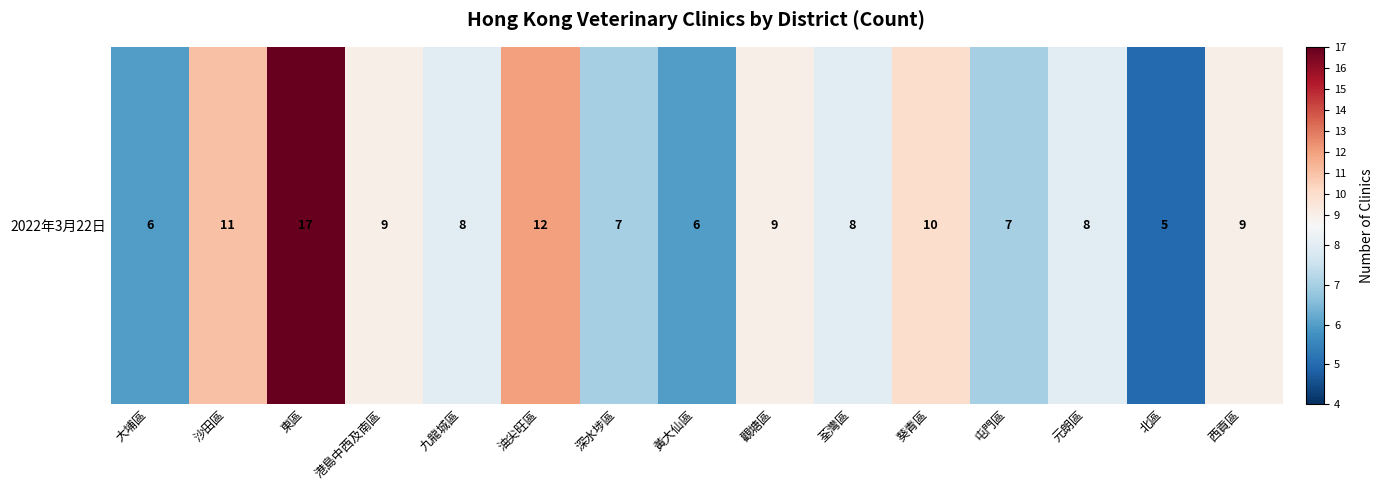

Is it true that the value at 沙田區 is 11?

True